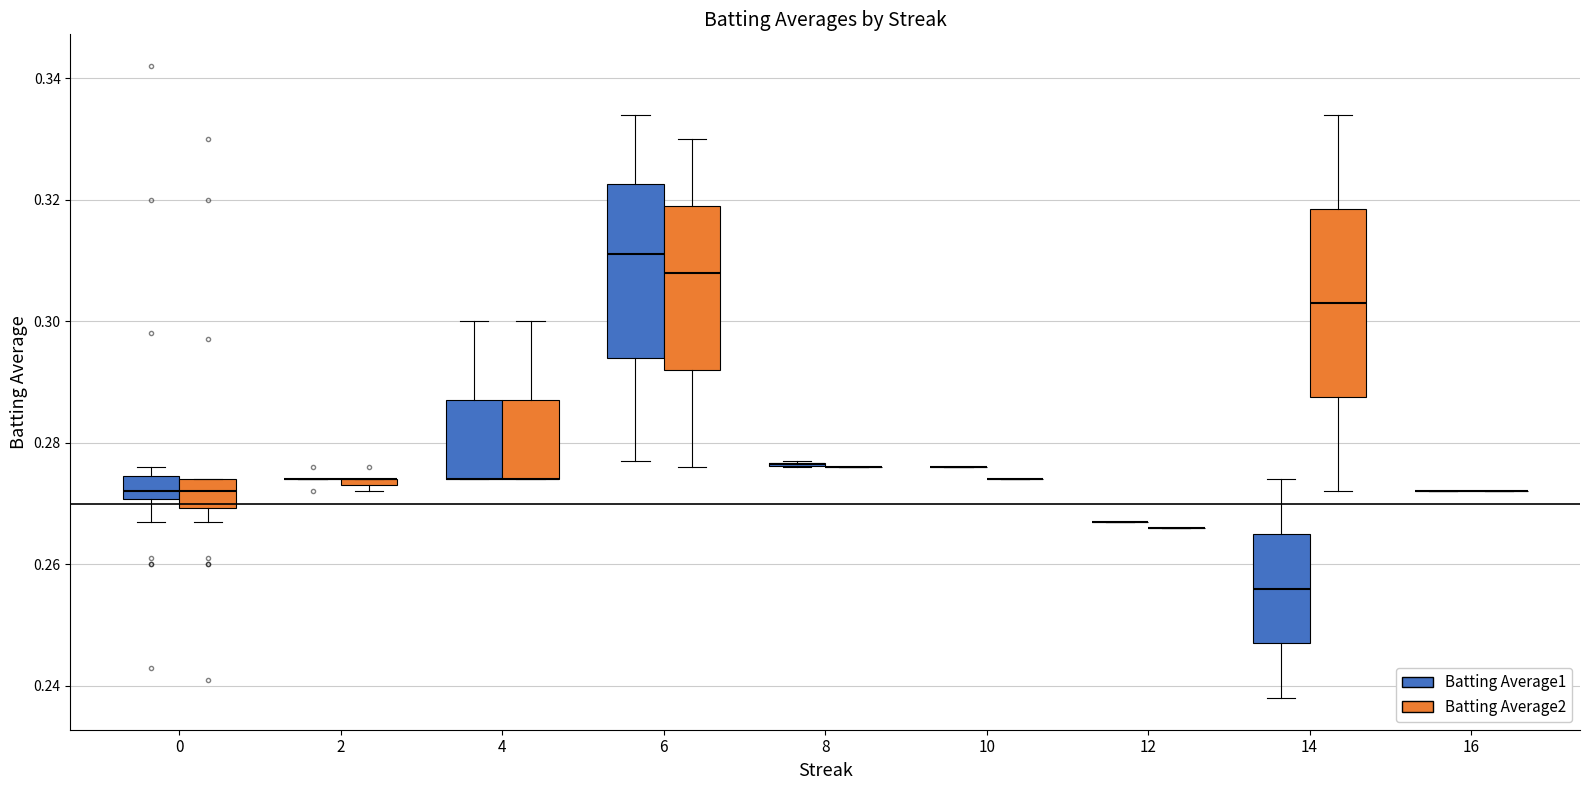

True or false: Batting Average2 has a value of 0.3 at 0.

True